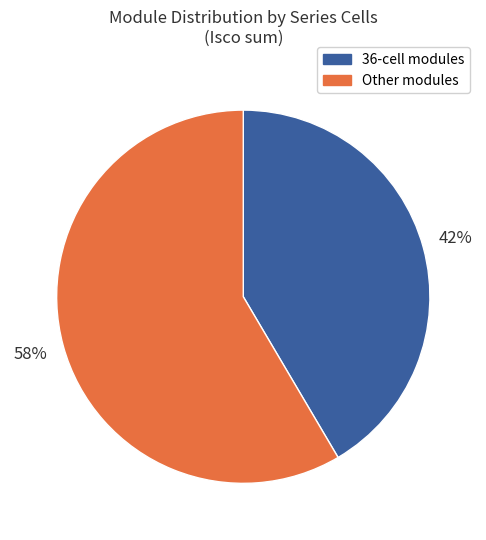

What percentage is the Other modules slice, to the nearest percent?

58%